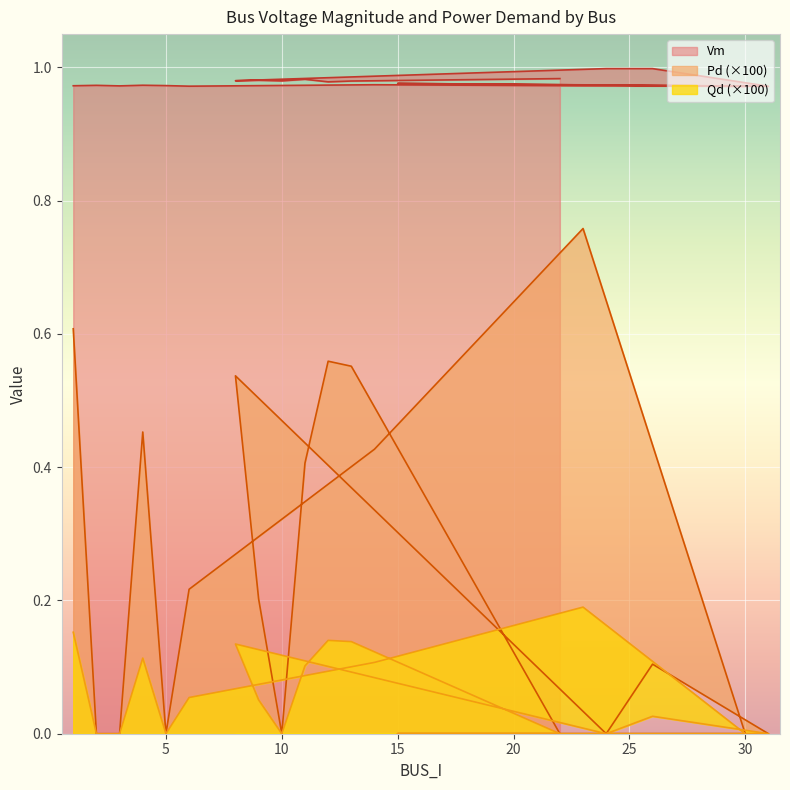

Which has a higher value, 26 or 30?

26